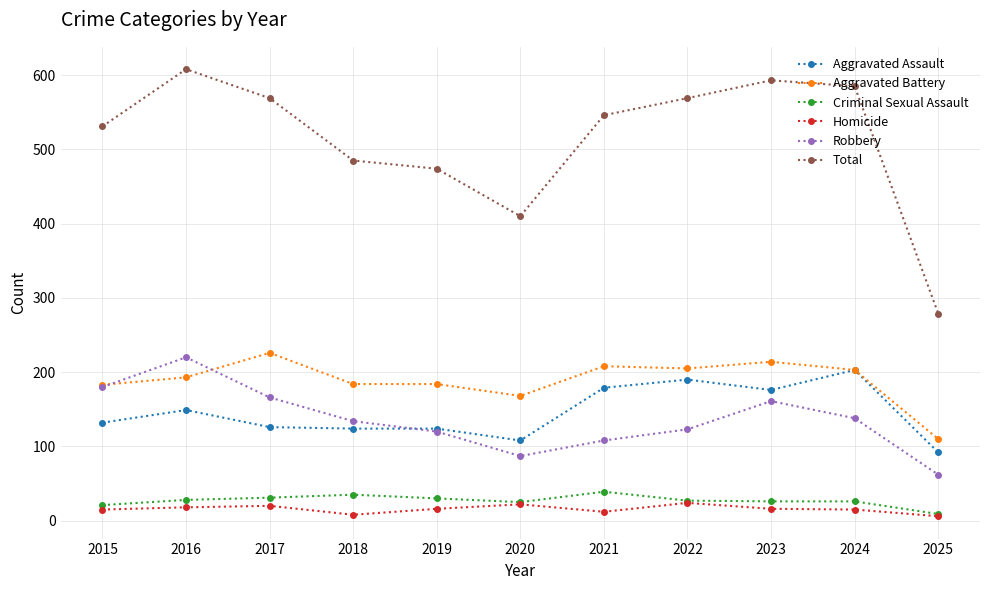

What is the minimum value for Robbery?

62